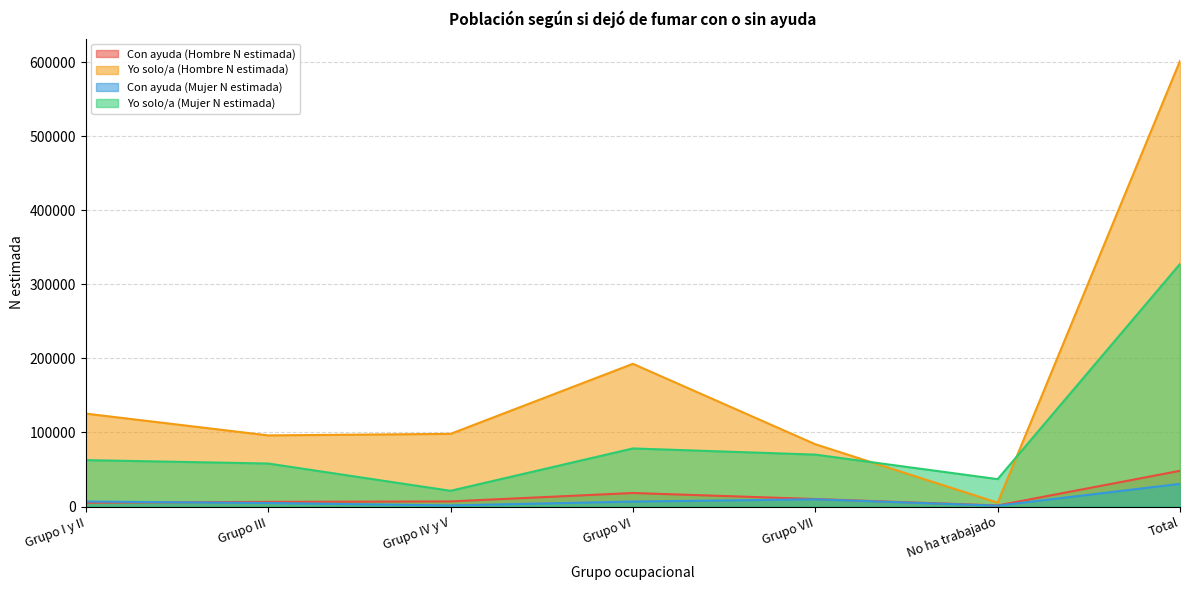

What is the minimum value shown in the chart?

1174